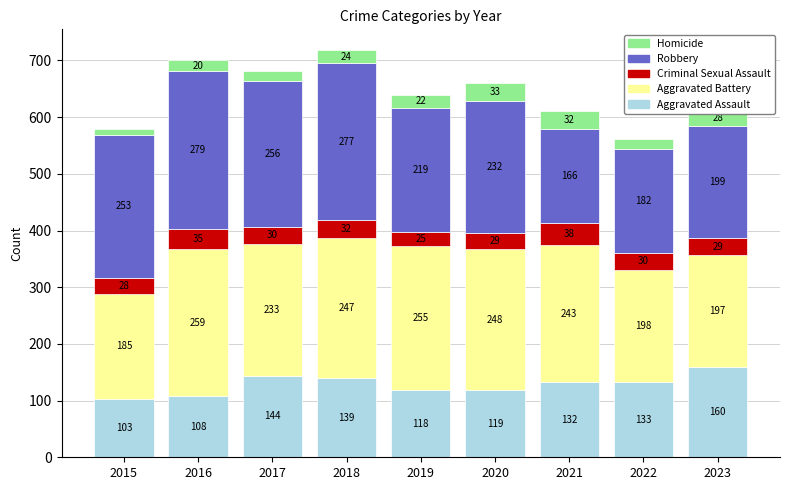

What is the sum of the Aggravated Assault values at 2020 and 2022?

252